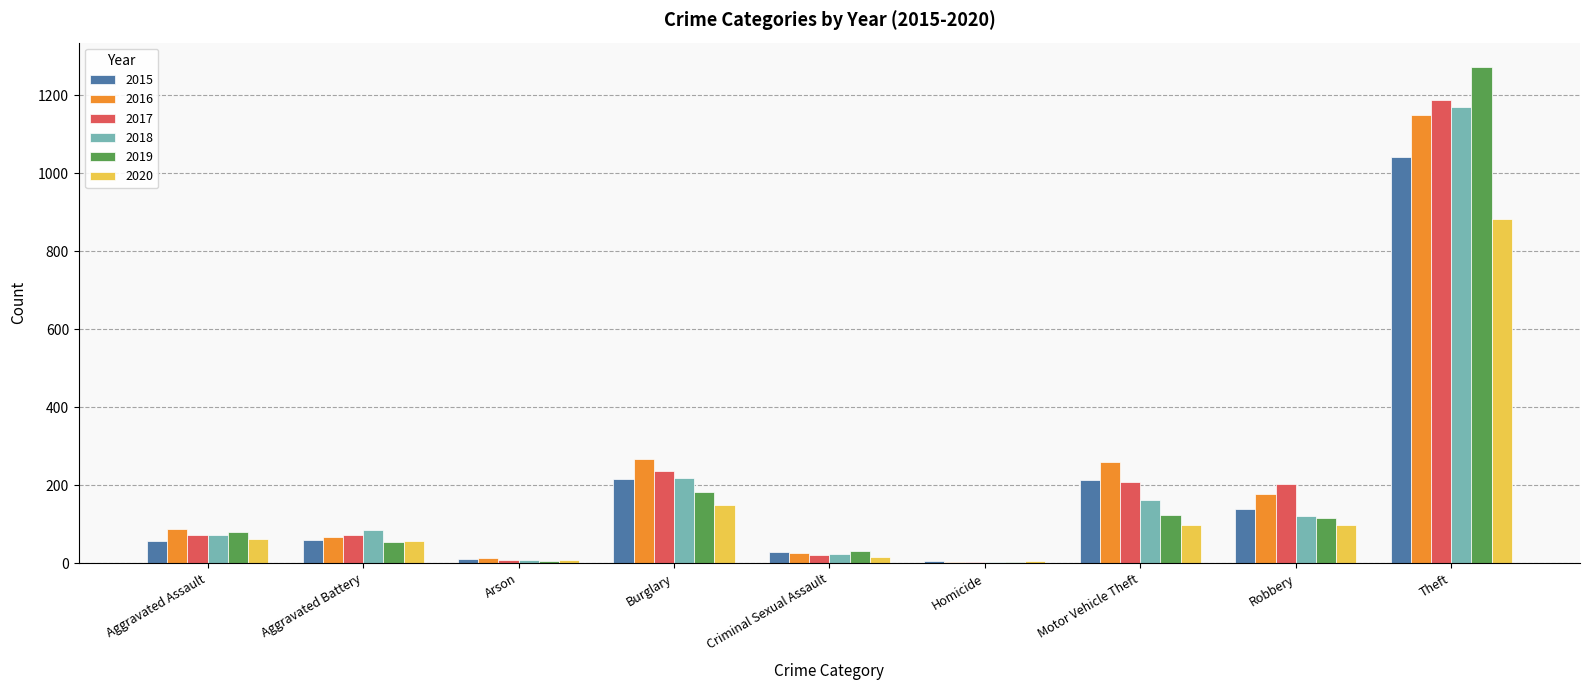

What is the total value across all series at Burglary?

1267